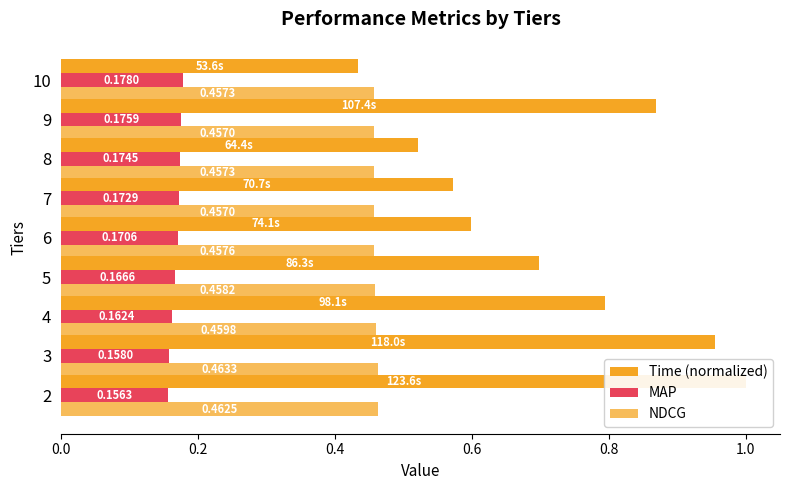

List the series in order of their overall mean, highest first.

Time (normalized), NDCG, MAP